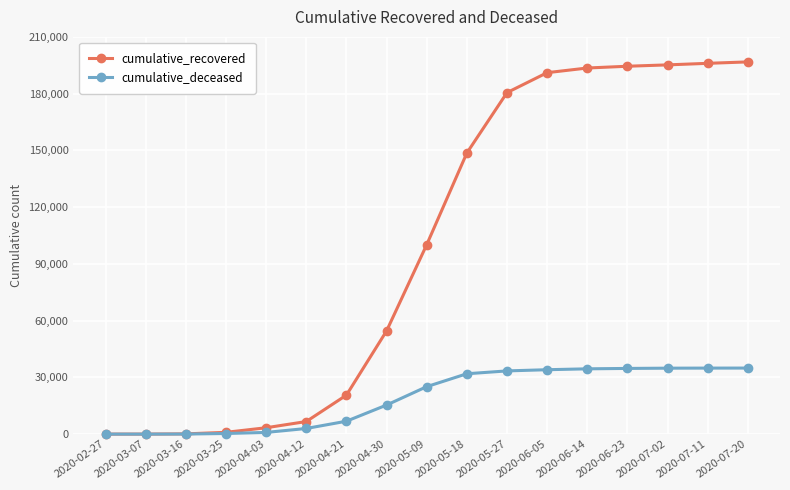

Is the value of cumulative_deceased at 2020-03-07 greater than the value of cumulative_recovered at 2020-07-02?

No